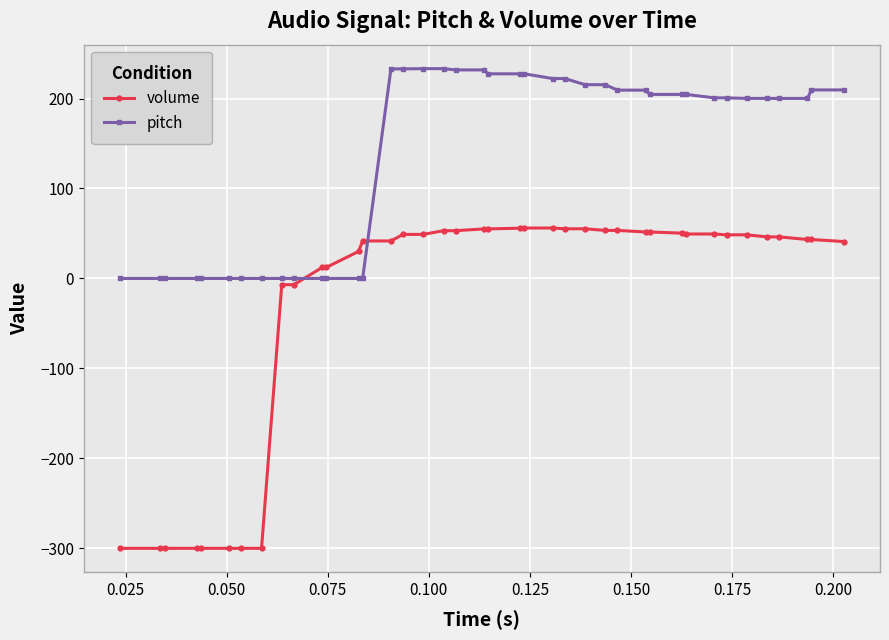

Which series has the largest range (max minus min)?

volume